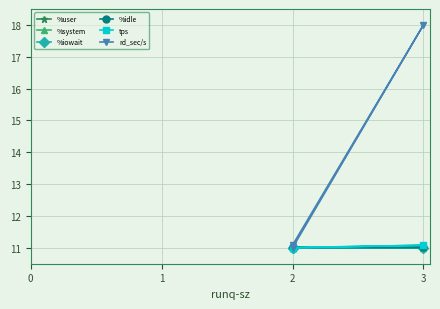

What is the smallest value displayed?

11.0